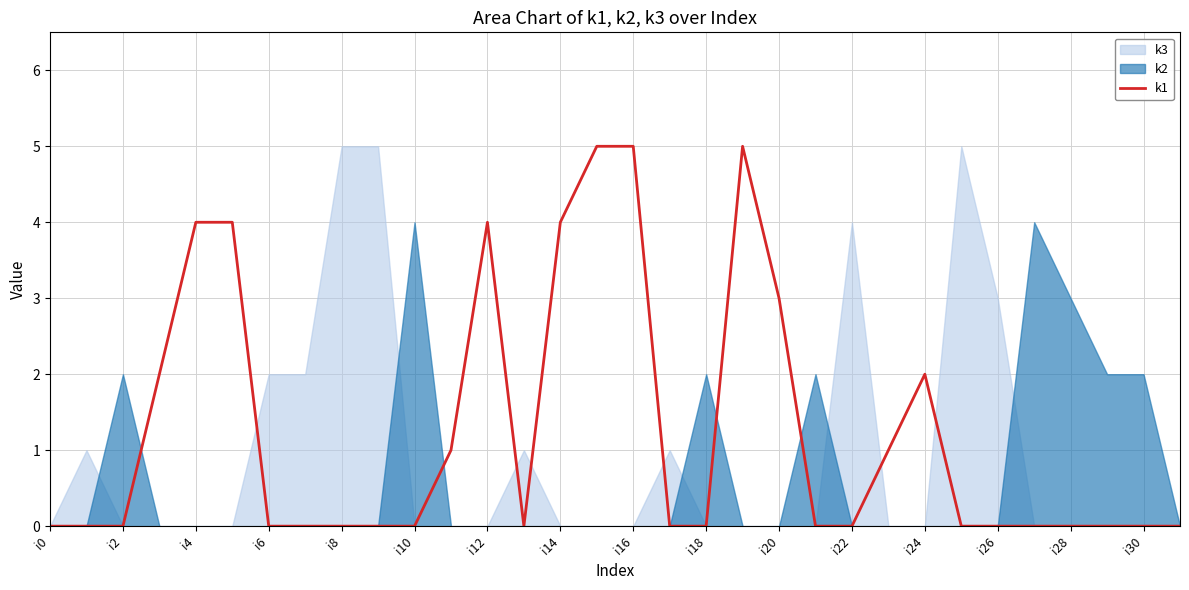

How many interior local peaks (higher than both neighbors) does the data have?

3